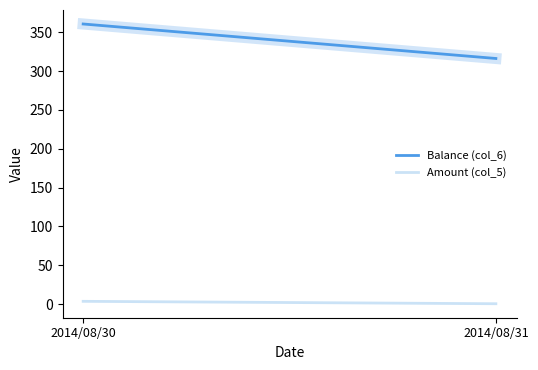

Reading right to left, extract all data points from this chart.

Balance (col_6): 316.2	360.6
Amount (col_5): 0.5	3.6